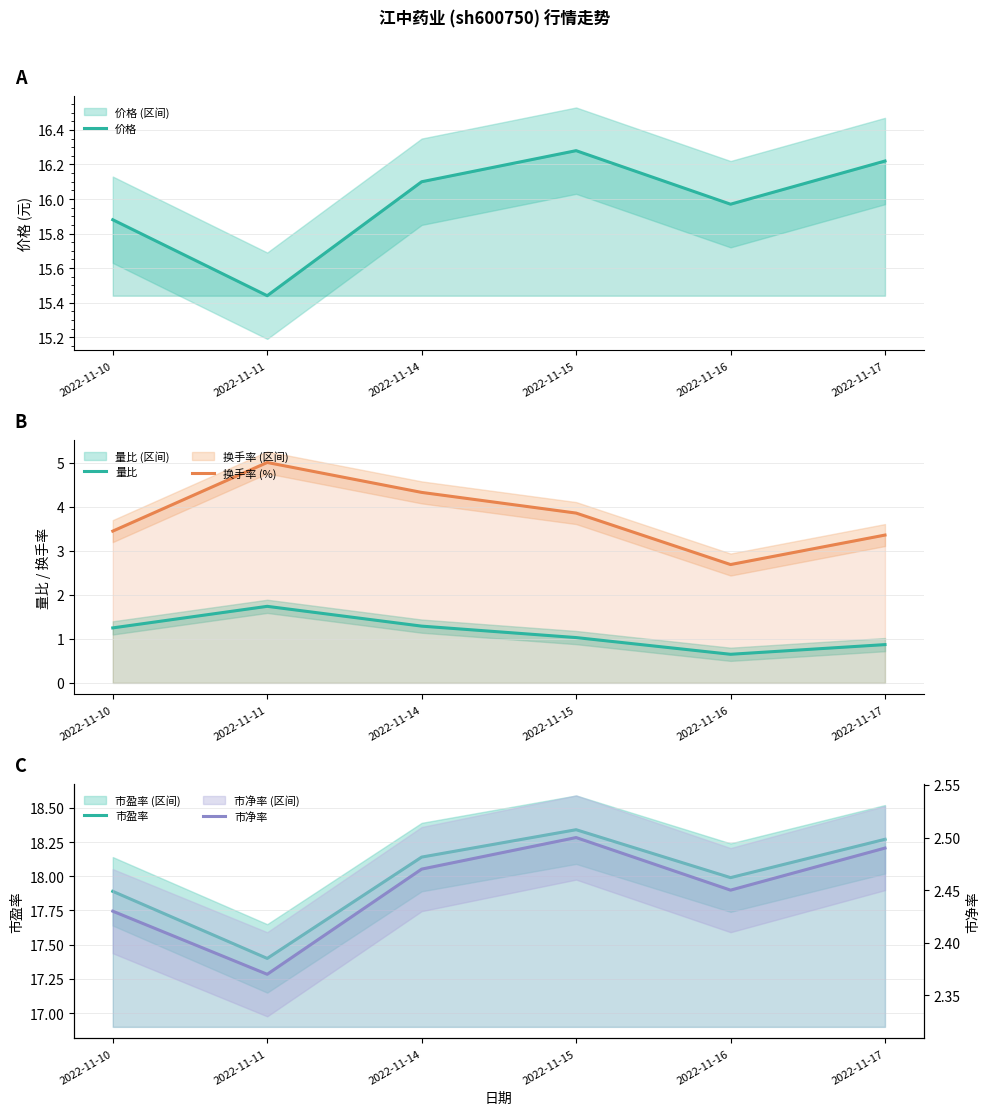

What is the difference between the 换手率 (%) values at 2022-11-11 and 2022-11-14?

0.7